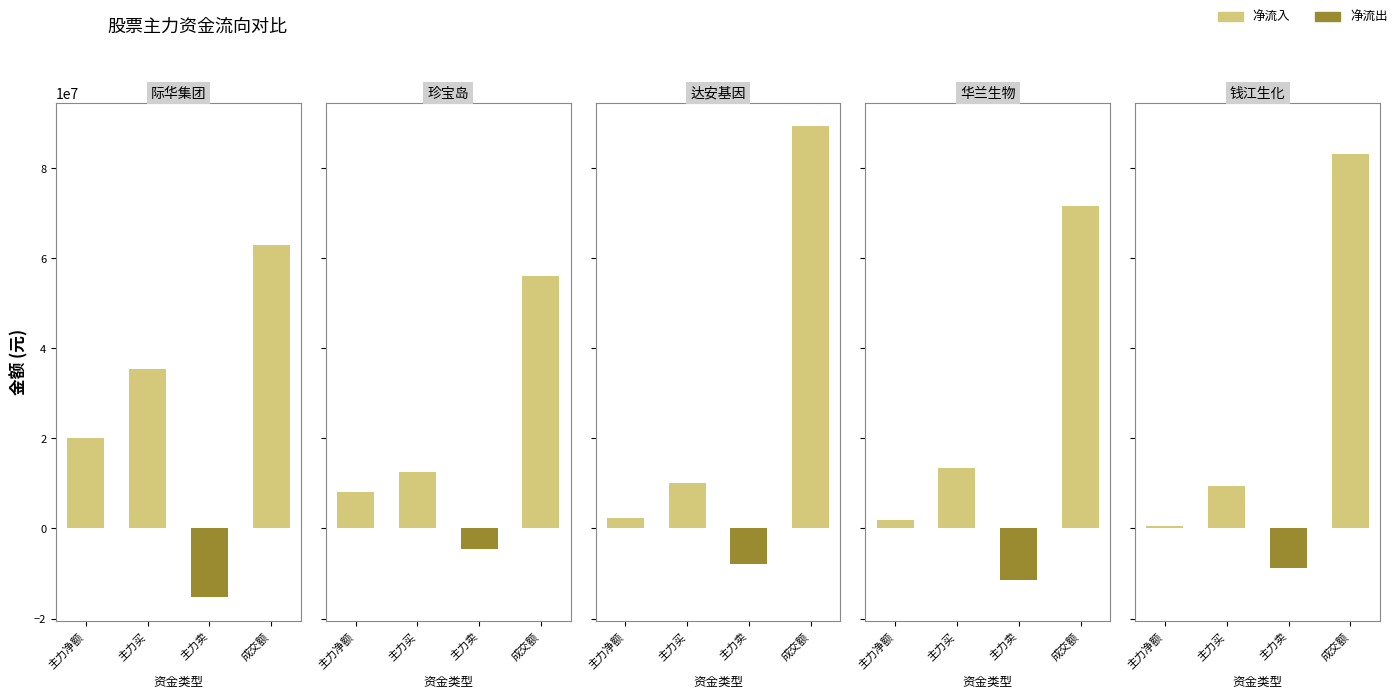

Reading left to right, what are all the values shown in this chart?

际华集团: 主力净额=20104827	主力买=35324452	主力卖=-15219625	成交额=62838175
珍宝岛: 主力净额=8052926	主力买=12631385	主力卖=-4578459	成交额=56098488
达安基因: 主力净额=2305488	主力买=10202711	主力卖=-7897223	成交额=89307173
华兰生物: 主力净额=1899523	主力买=13391392	主力卖=-11491869	成交额=71675660
钱江生化: 主力净额=584698	主力买=9344480	主力卖=-8759782	成交额=83037812